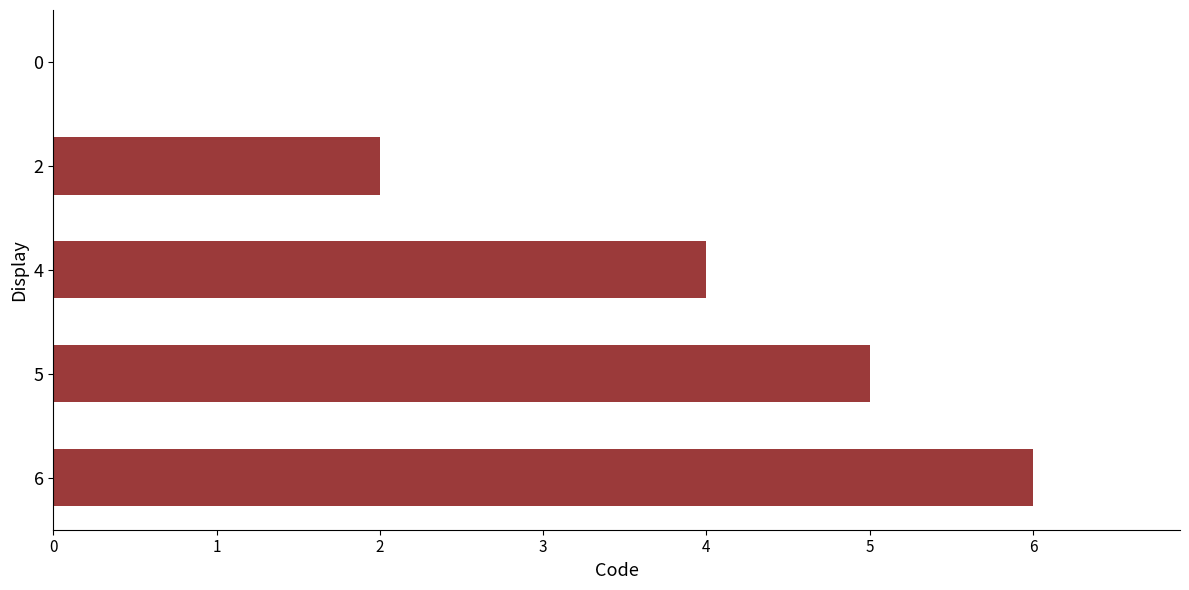

What is the sum of all values?

17